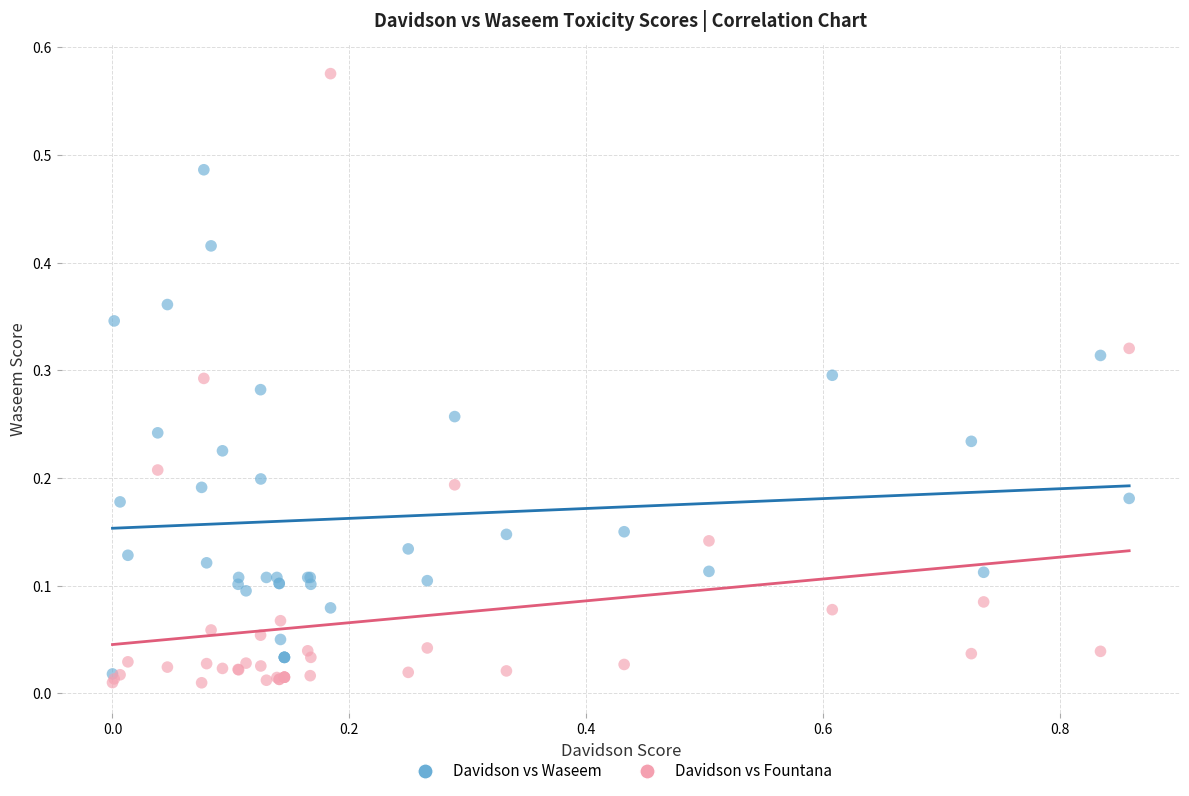

Which series has the widest spread of Y values?

Davidson vs Fountana